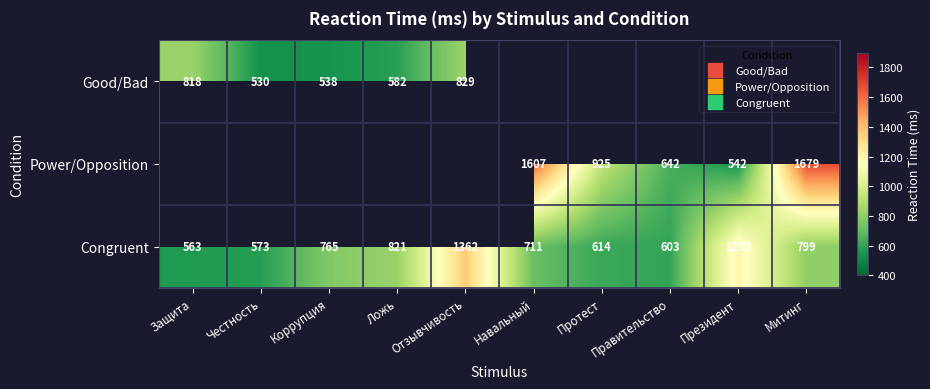

The value of Congruent at Правительство is 603.0. True or false?

True